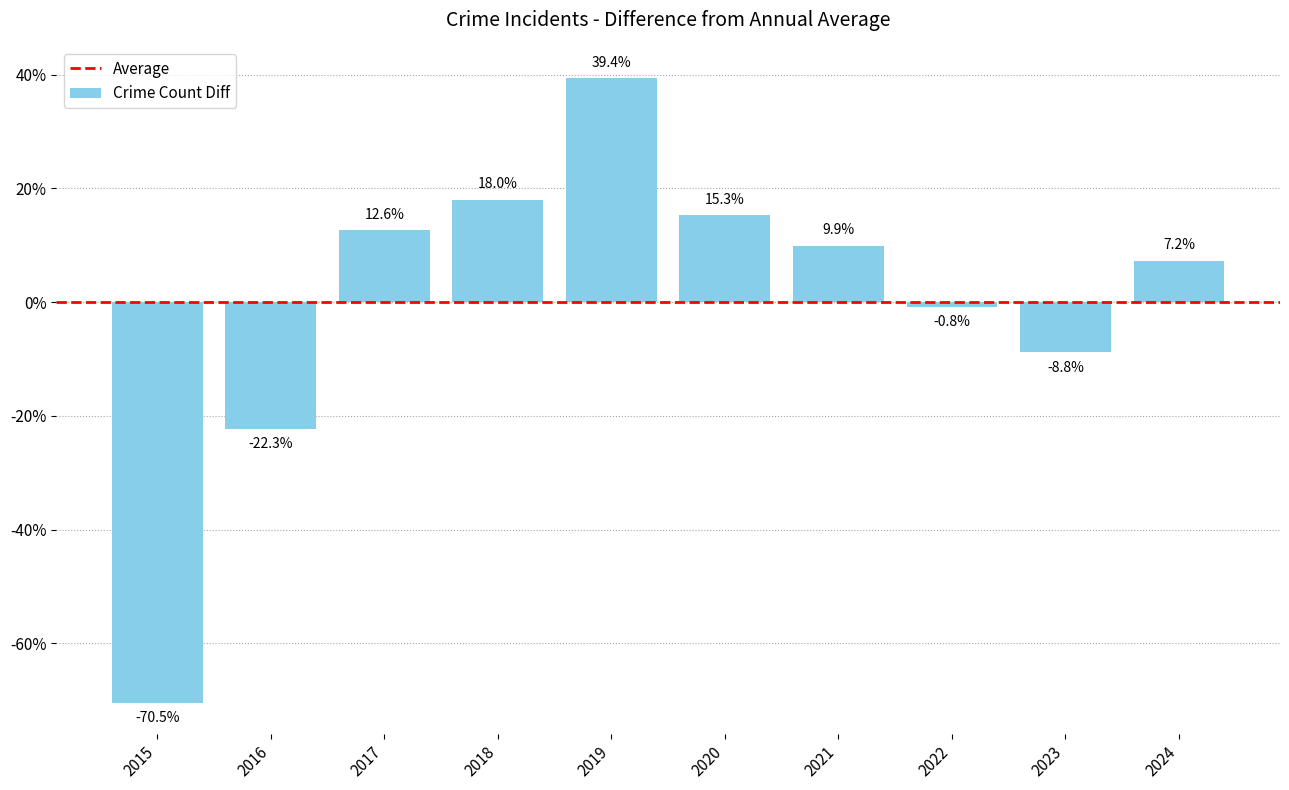

Which label corresponds to the smallest value in the chart?

2015